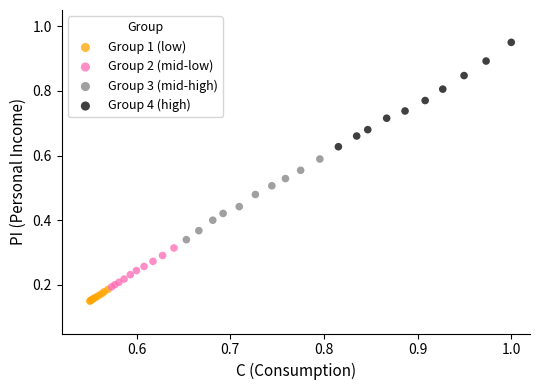

Which series contains the lowest Y value?

Group 1 (low)